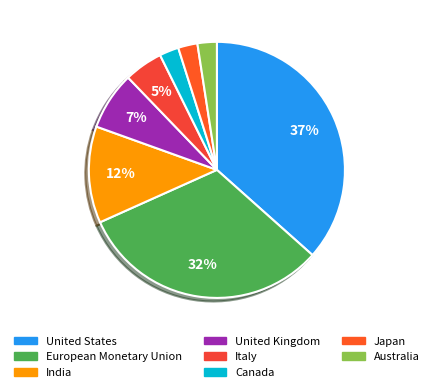

What percentage do United Kingdom and Japan together represent?

9.8%